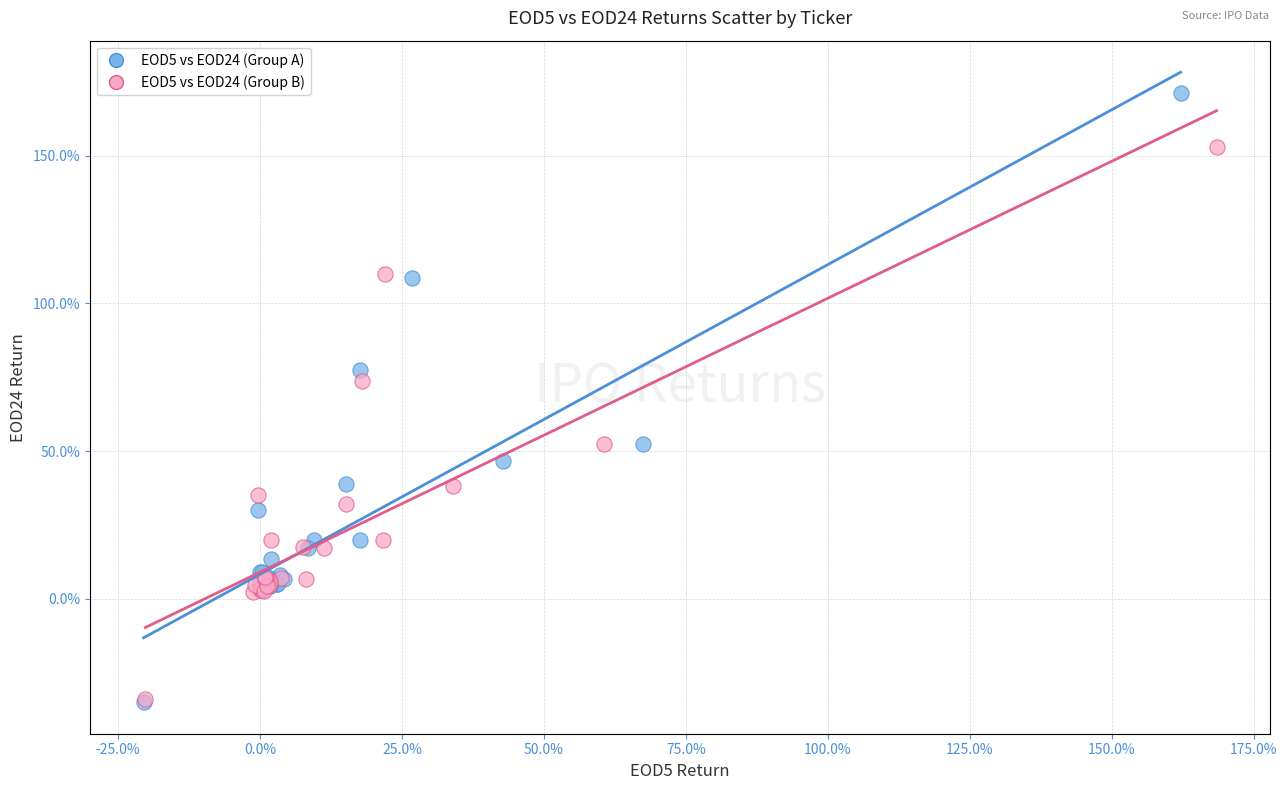

Which series has the largest Y range (max minus min)?

EOD5 vs EOD24 (Group A)